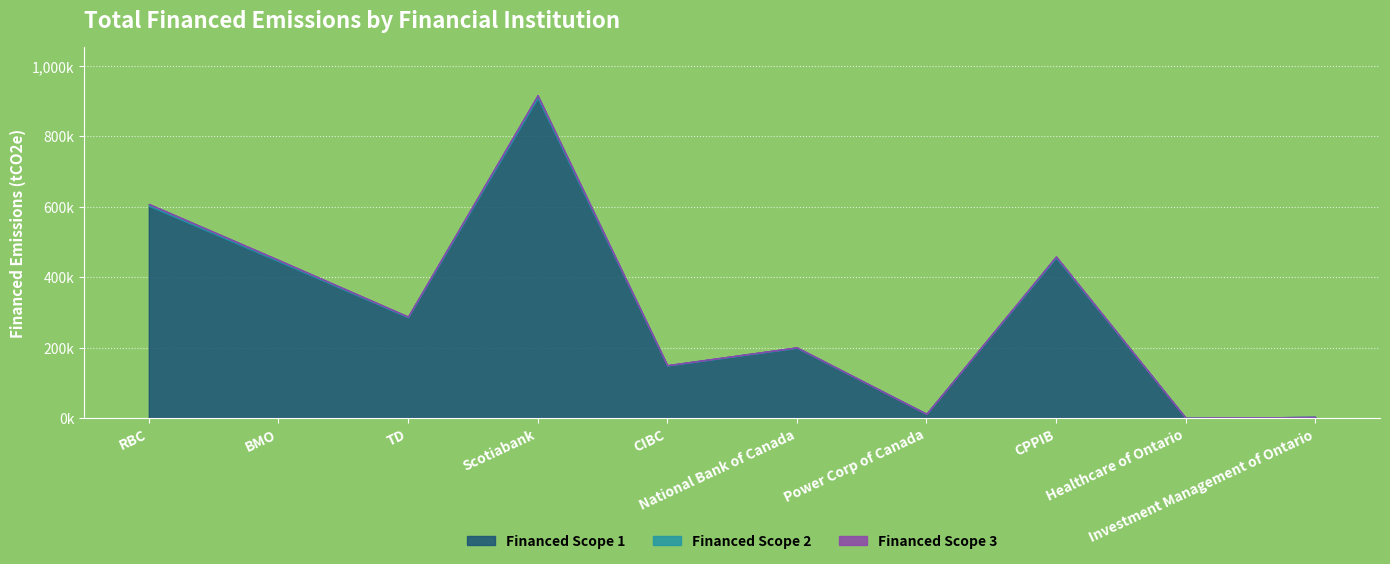

Is it true that Financed Scope 2 equals 39.0 at Investment Management of Ontario?

False